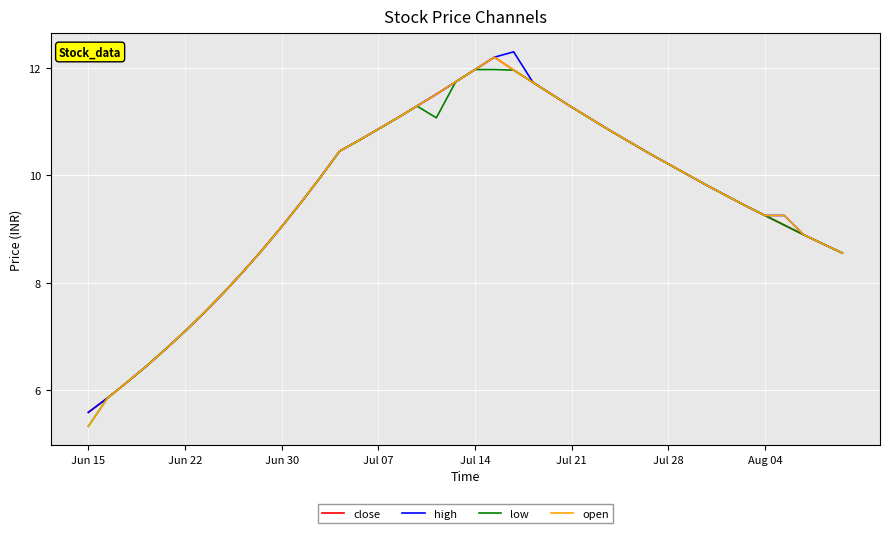

What is the greatest value displayed?

12.3